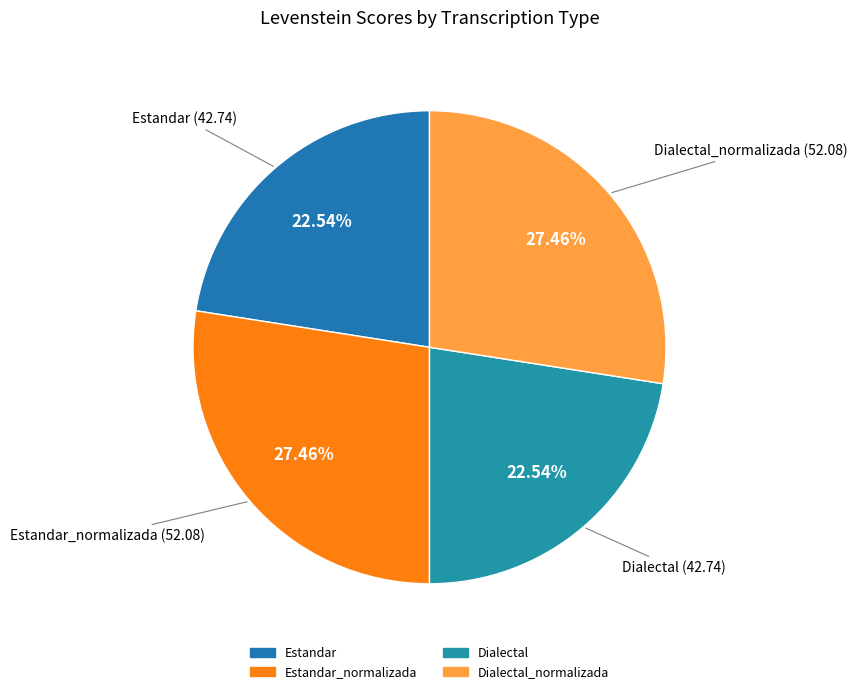

Is there a majority slice in this chart?

No